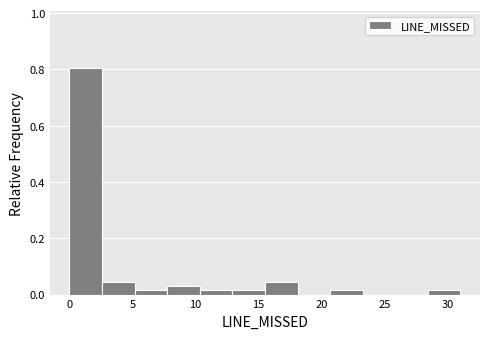

What is the height of the bar covering 15.5 to 18.0 on the x-axis? Neither the bar edges nor the heights are printed on the chart, so give them approximately, as read against the axes.

0.04